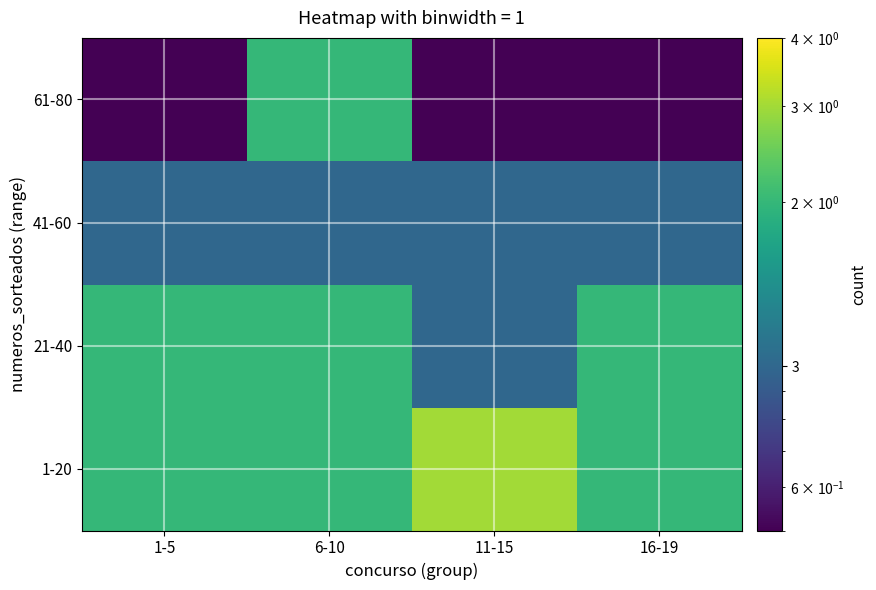

Reading right to left, what are all the values shown in this chart?

1-20: 16-19=2.0	11-15=3.0	6-10=2.0	1-5=2.0
21-40: 16-19=2.0	11-15=1.0	6-10=2.0	1-5=2.0
41-60: 16-19=1.0	11-15=1.0	6-10=1.0	1-5=1.0
61-80: 16-19=0.1	11-15=0.1	6-10=2.0	1-5=0.1